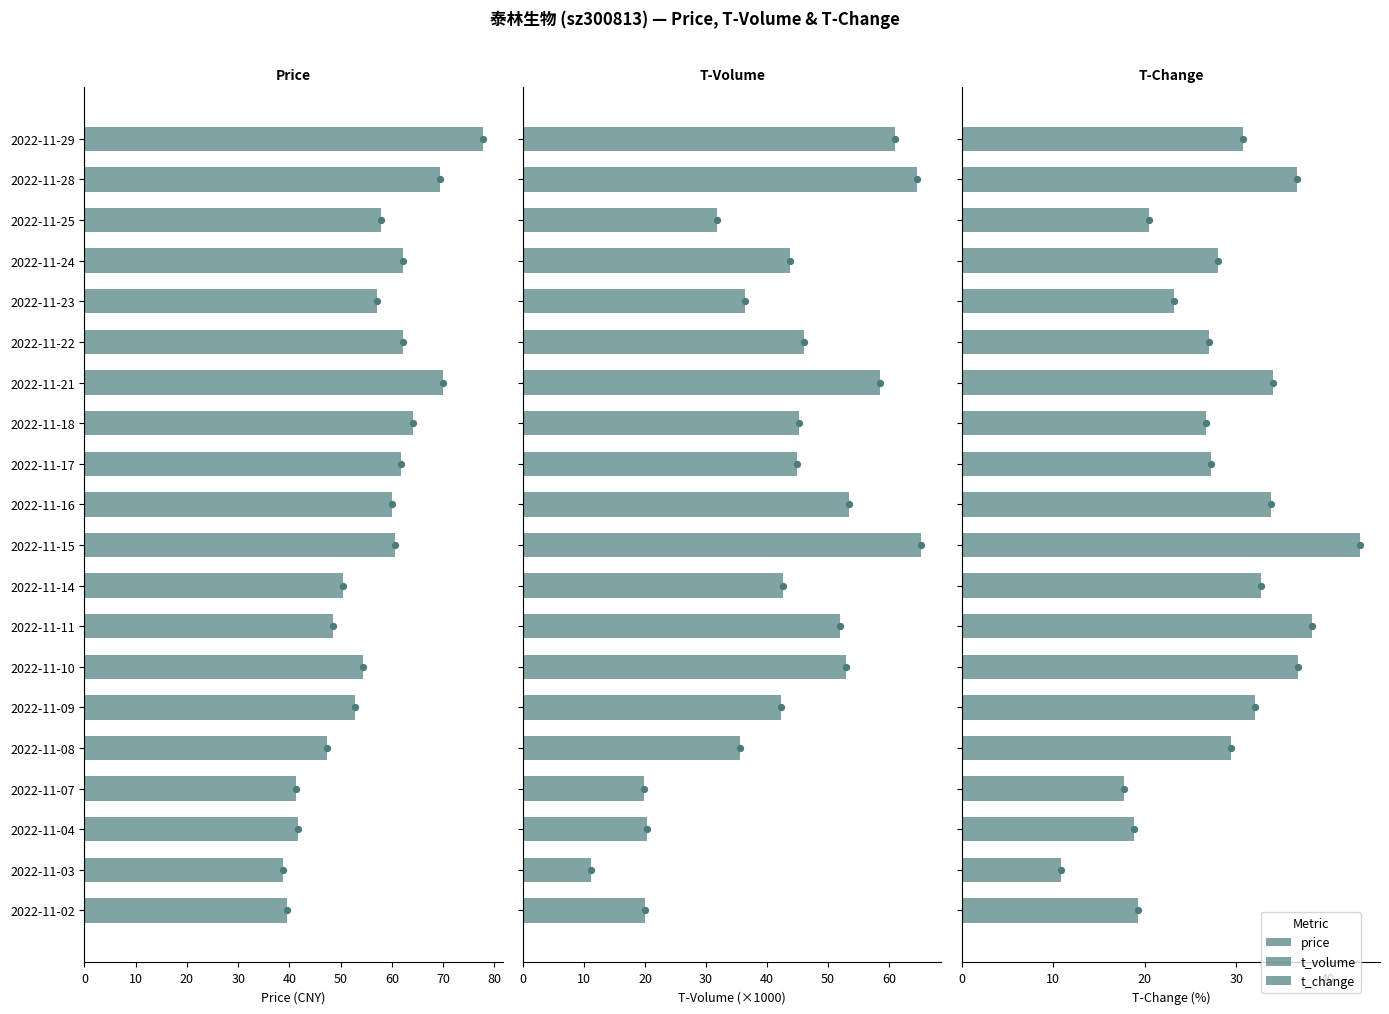

What are all the series names shown in the legend?

price, t_volume, t_change